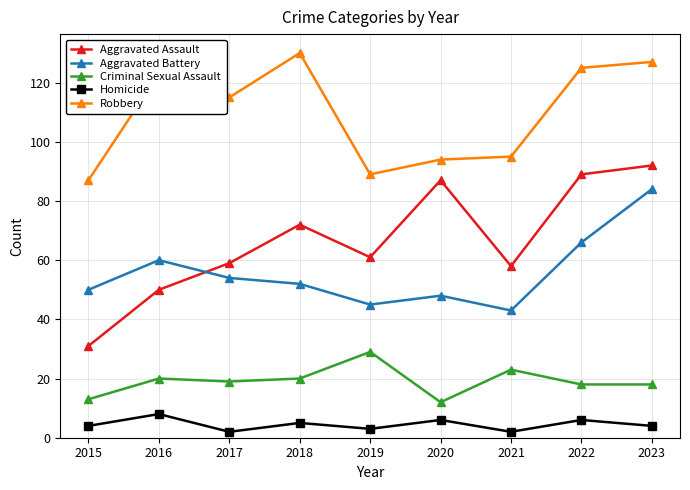

What is the sum of all Homicide values?

40